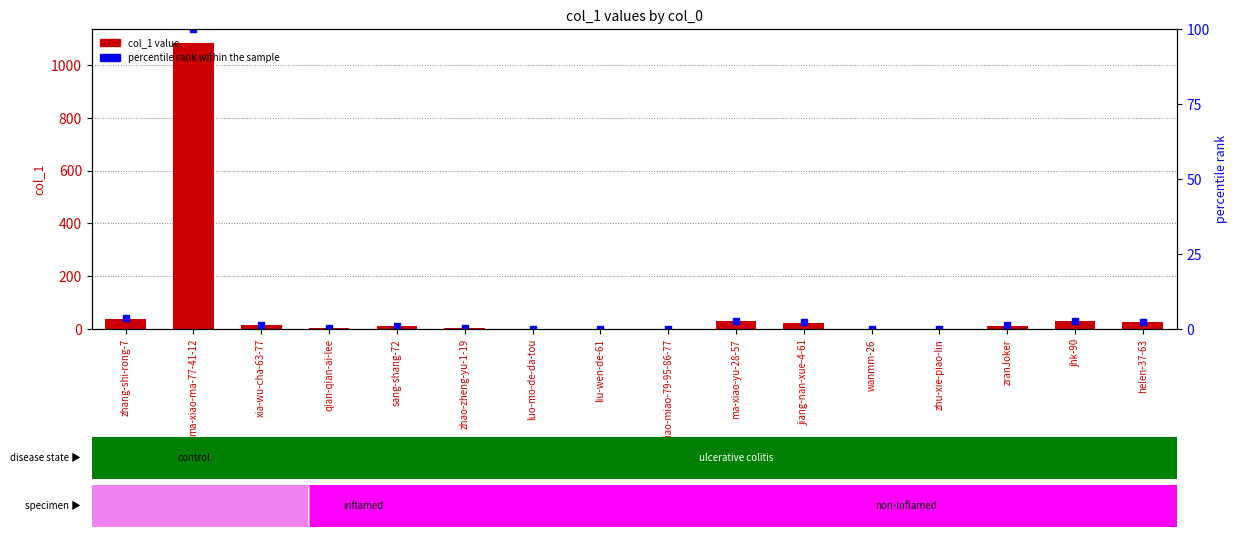

Where does the col_1 series first go above 13?

zhang-shi-rong-7